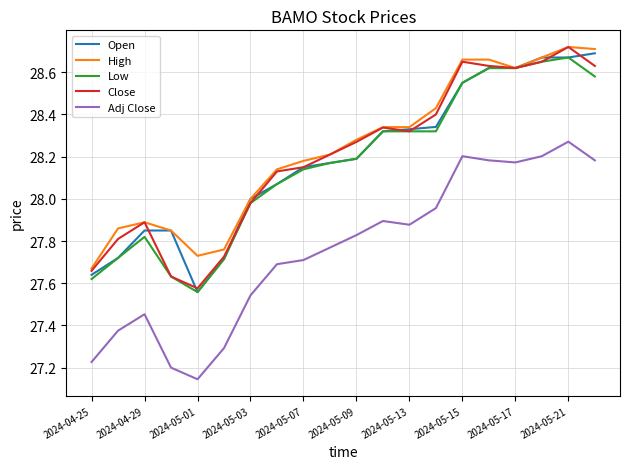

True or false: Adj Close and Close cross at least once.

False